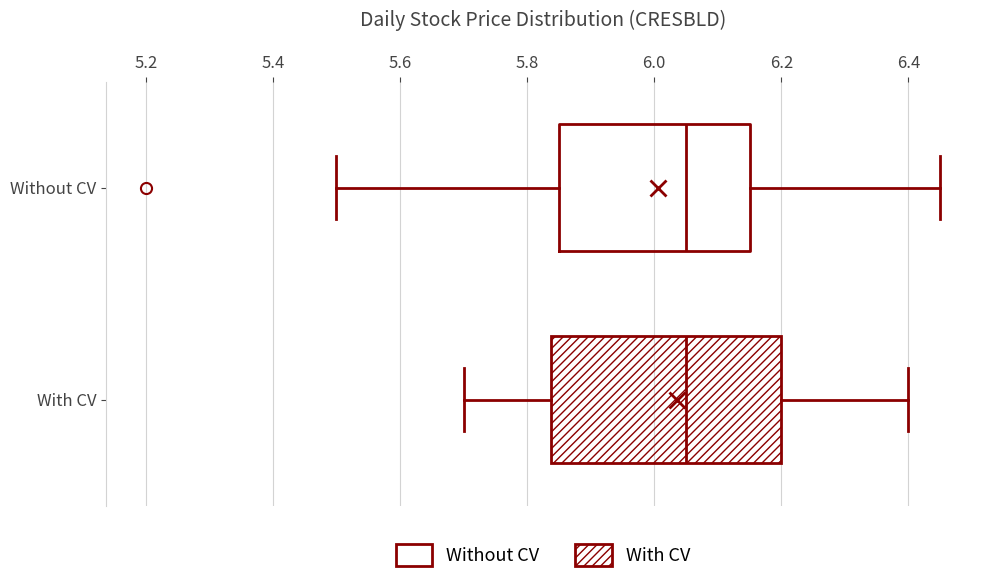

Comparing the boxes themselves (not the whiskers), which one is the widest?

With CV